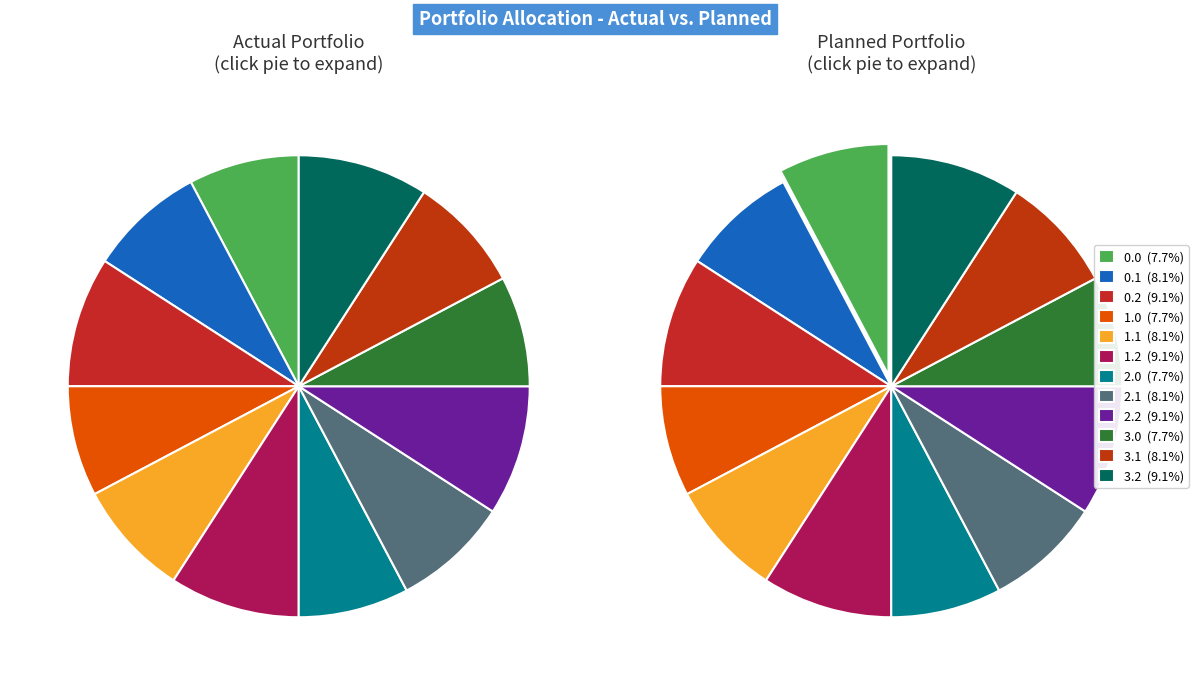

Does 0.0 represent more than half of the total?

No